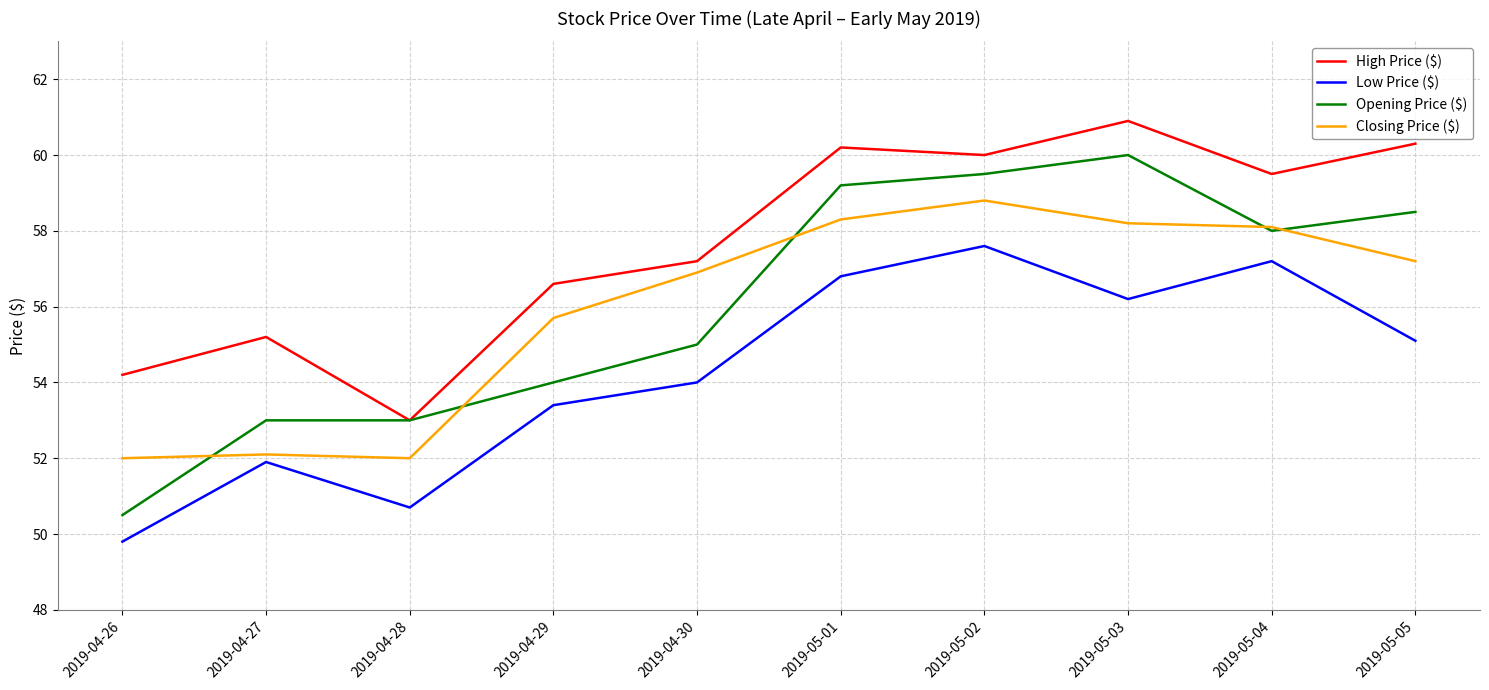

At which label does Opening Price ($) reach its peak?

2019-05-03